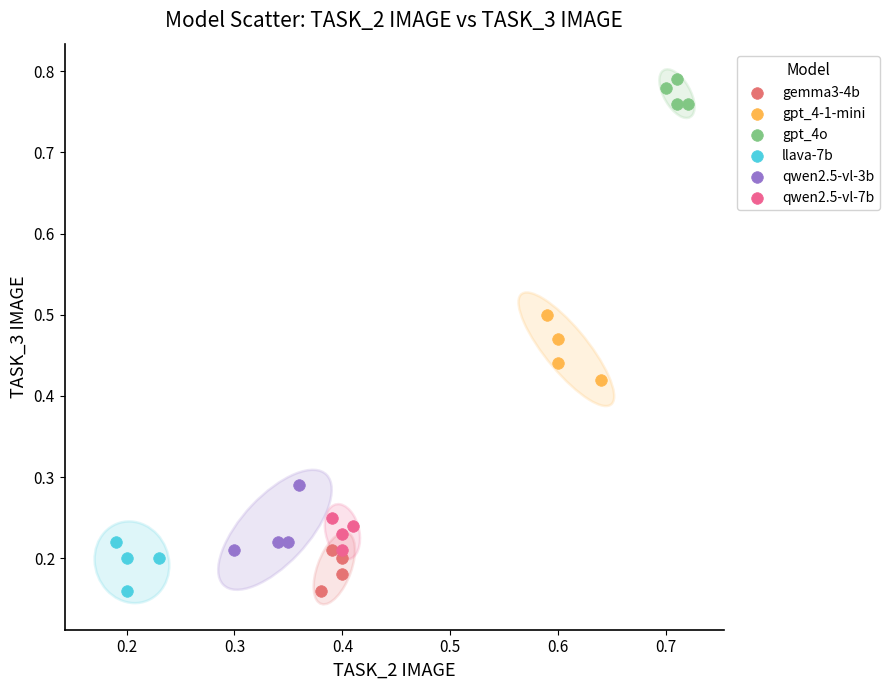

Which series contains the highest Y value?

gpt_4o